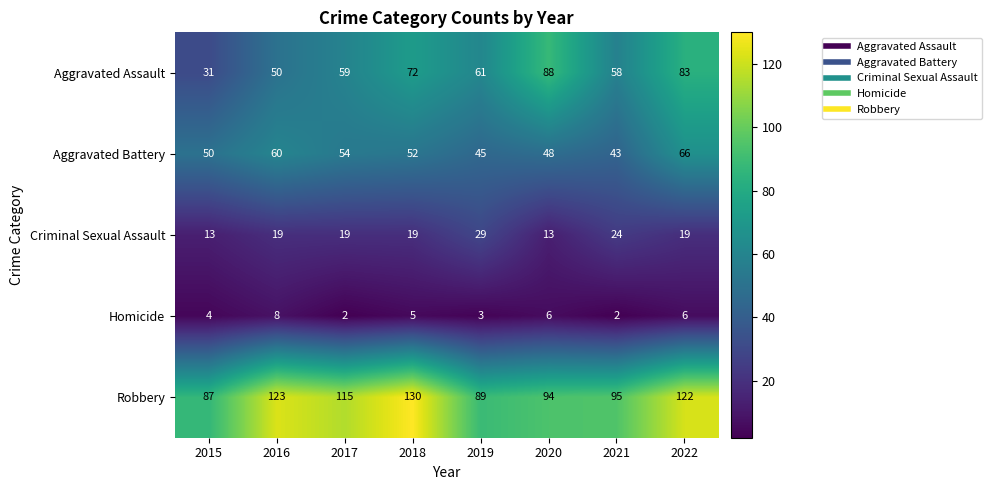

Rank the categories by Aggravated Assault value from lowest to highest.

2015, 2016, 2021, 2017, 2019, 2018, 2022, 2020